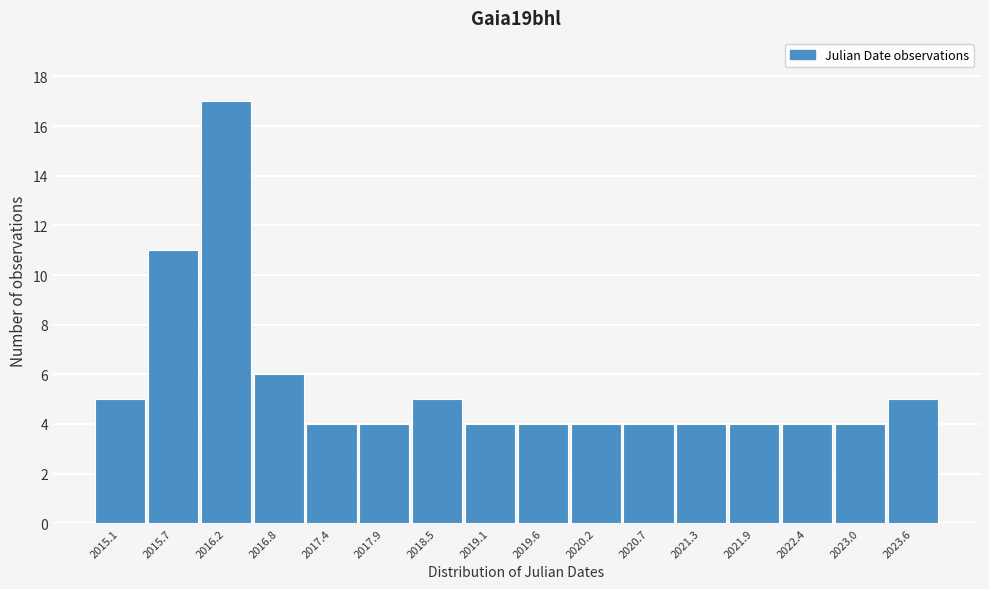

Reading left to right, extract all data points from this chart.

2015.1=5	2015.7=11	2016.2=17	2016.8=6	2017.4=4	2017.9=4	2018.5=5	2019.1=4	2019.6=4	2020.2=4	2020.7=4	2021.3=4	2021.9=4	2022.4=4	2023.0=4	2023.6=5